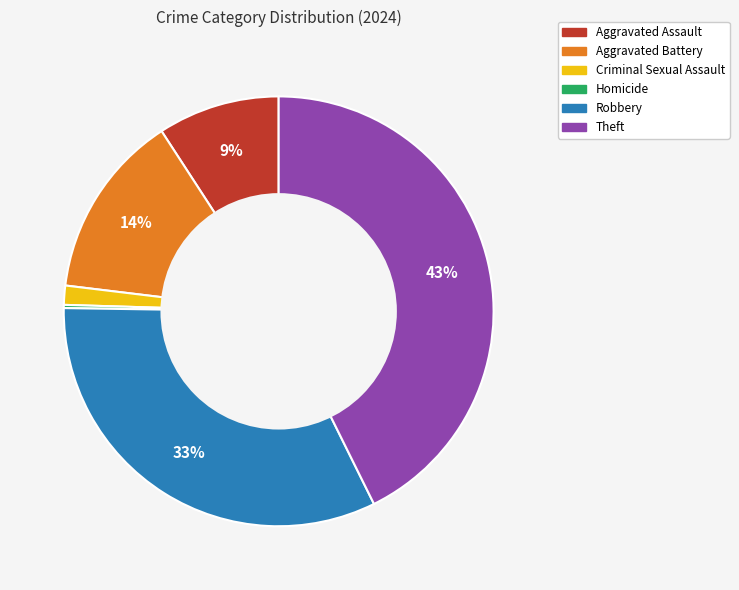

Do Aggravated Battery and Aggravated Assault together represent more than half of the pie?

No